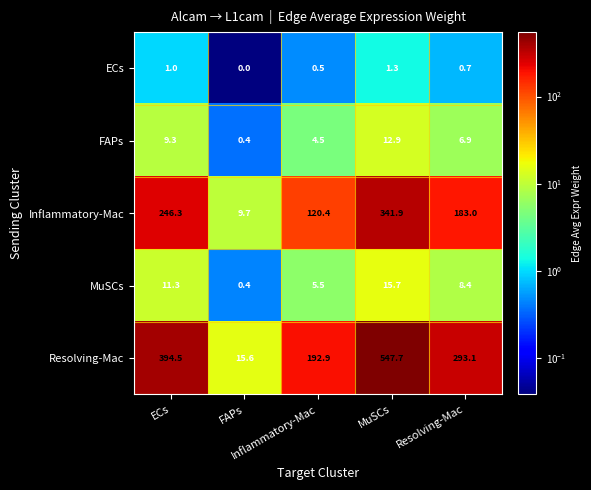

What is the greatest value displayed?

547.7